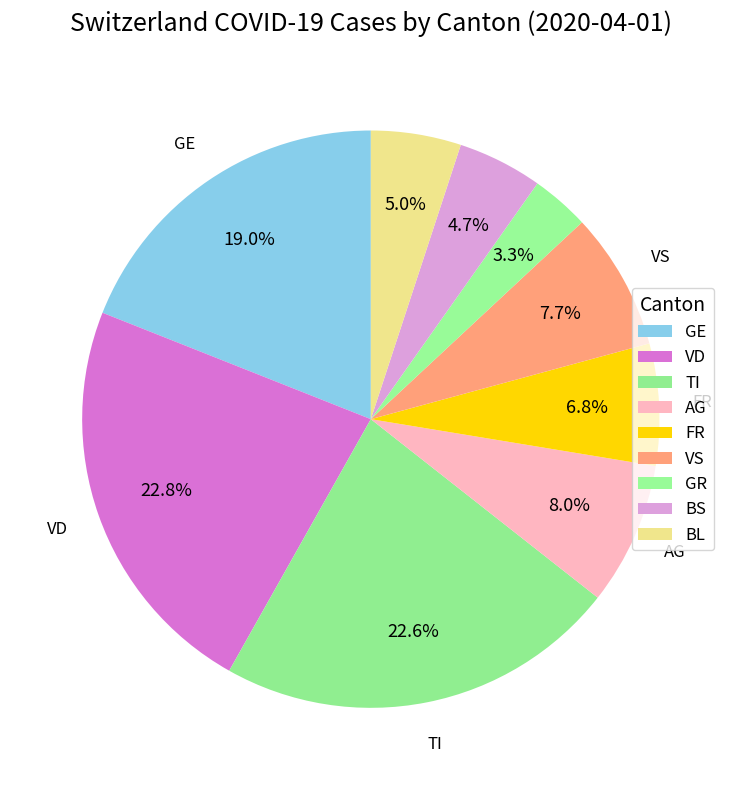

Count the number of slices in the pie.

9